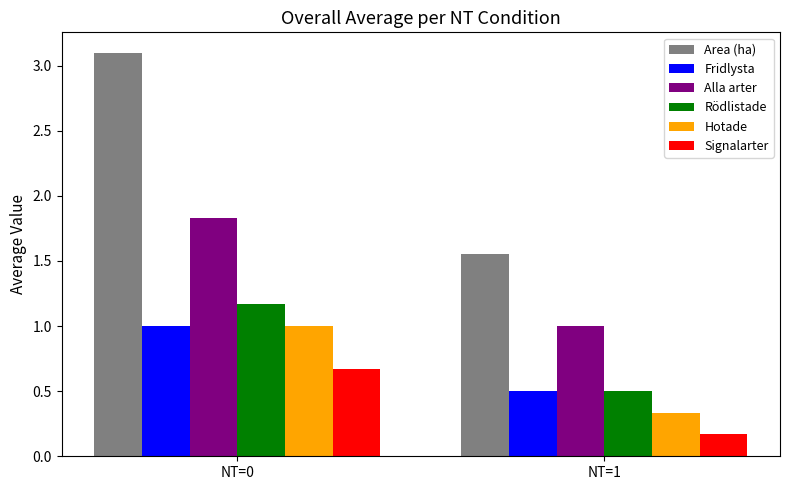

What is the sum of all Alla arter values?

2.8